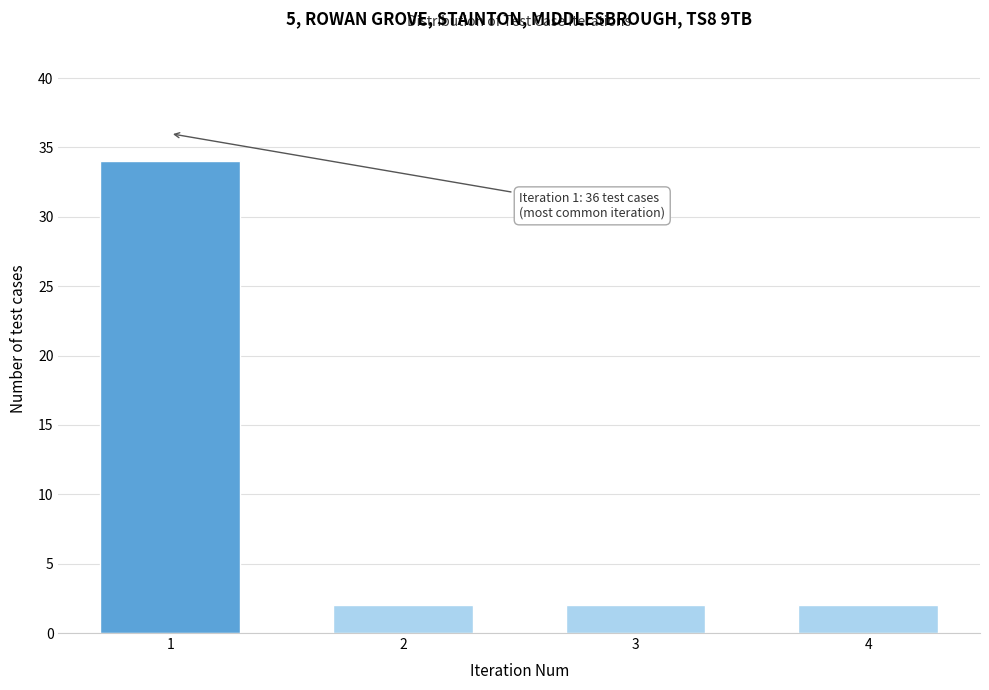

Reading left to right, extract all data points from this chart.

34	2	2	2